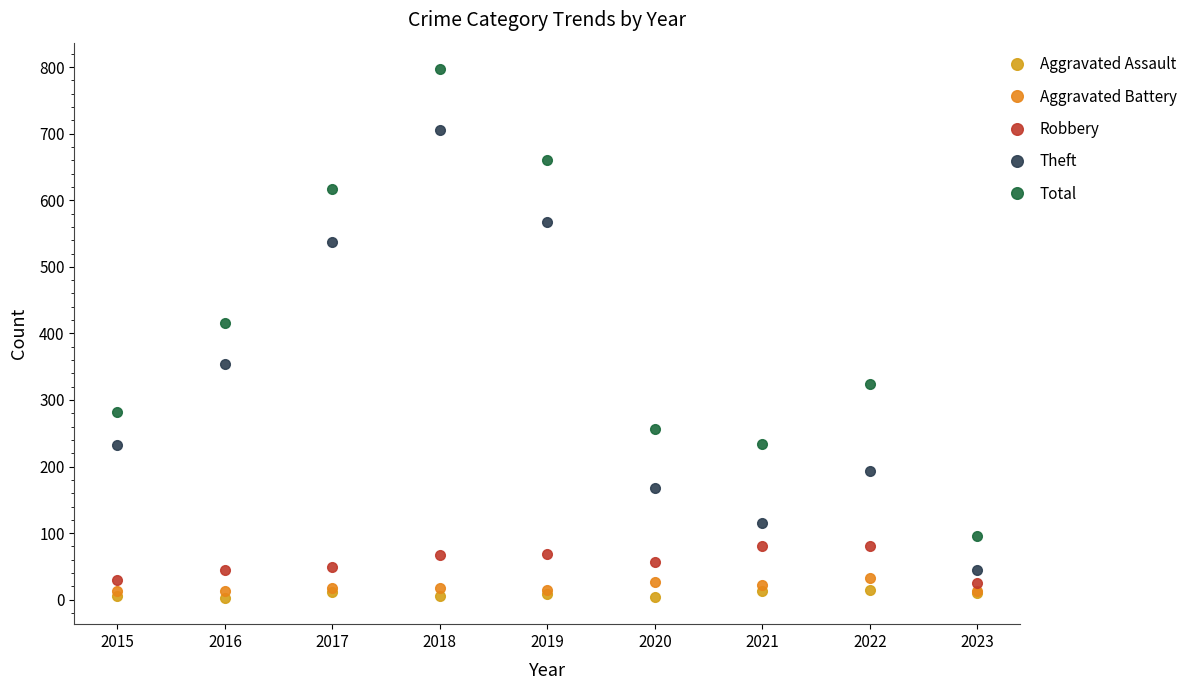

Where is the first local maximum for Theft?

2018